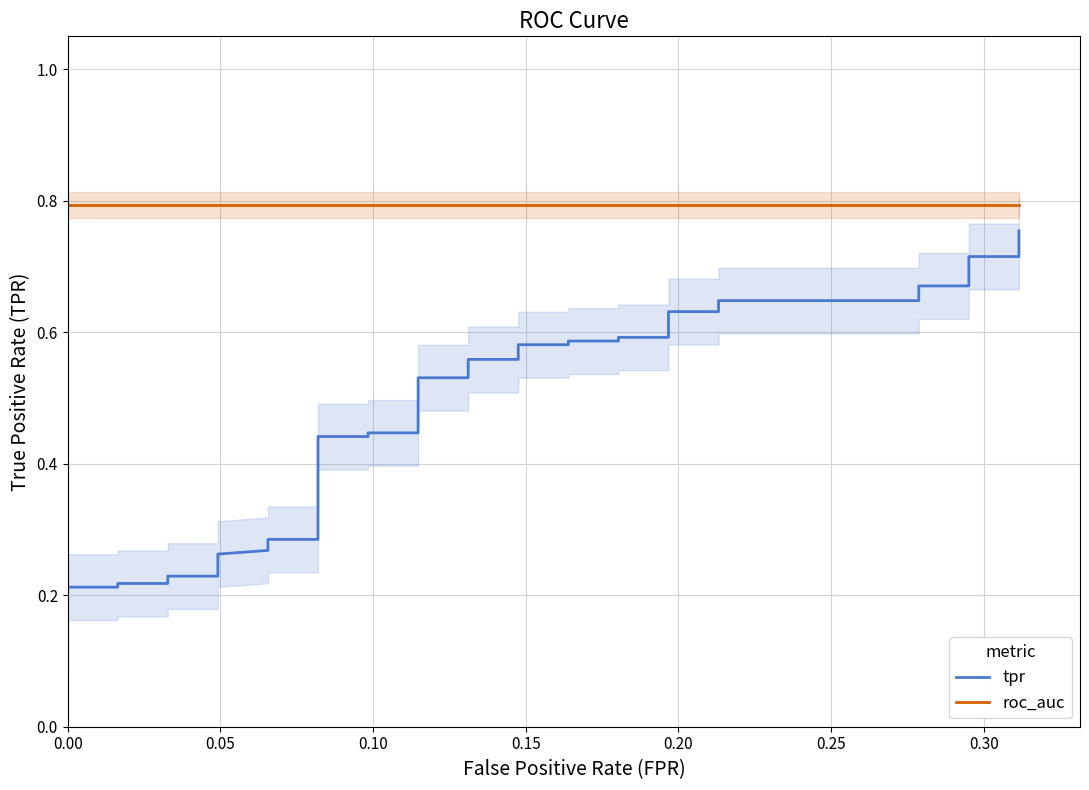

What is the maximum value for tpr?

0.8